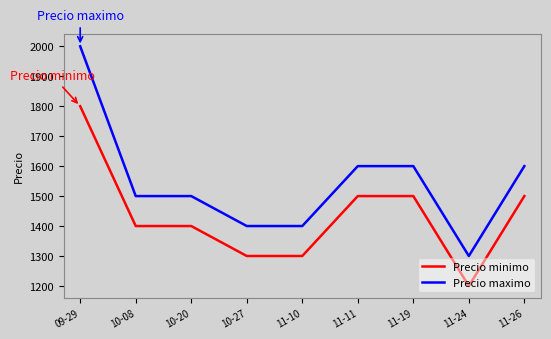

True or false: Precio minimo and Precio maximo intersect in this chart.

False